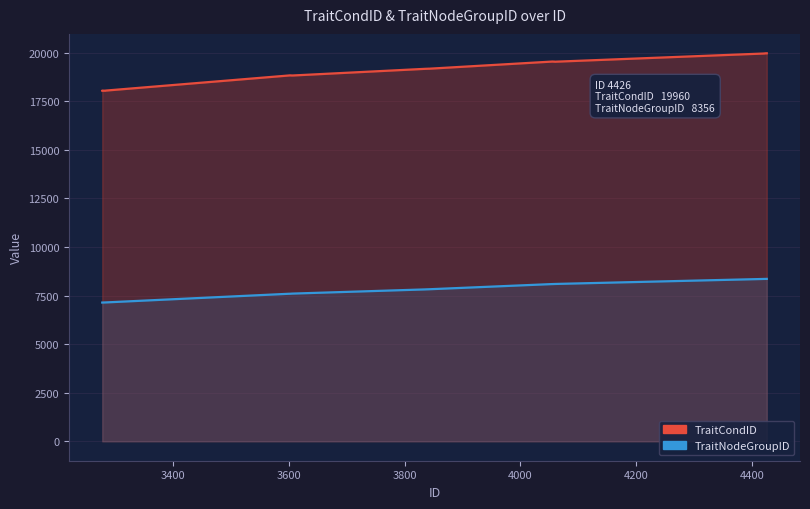

Which has a higher value, 4425 or 3281?

4425